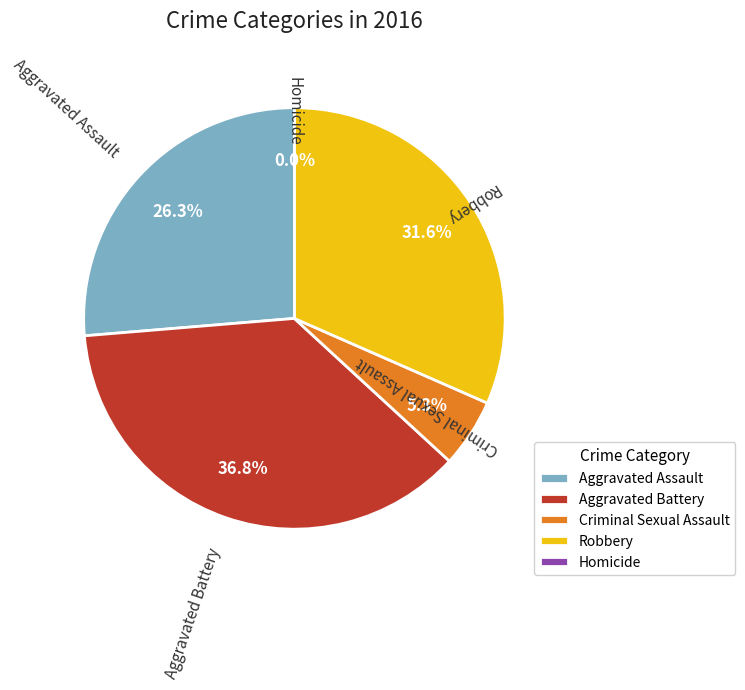

To the nearest percent, what is the difference between the Aggravated Assault and Criminal Sexual Assault slice percentages?

21%